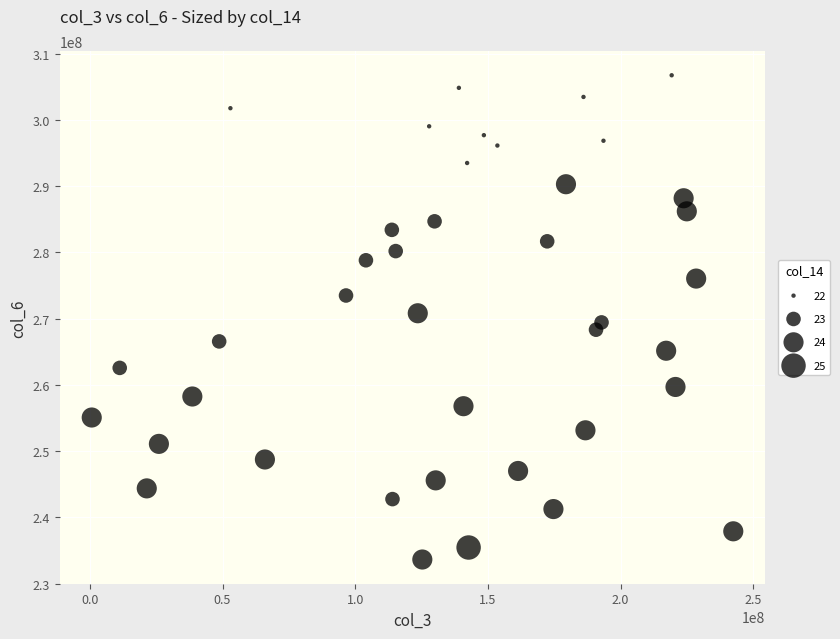

What is the range of Y values (max minus min)?

73103756